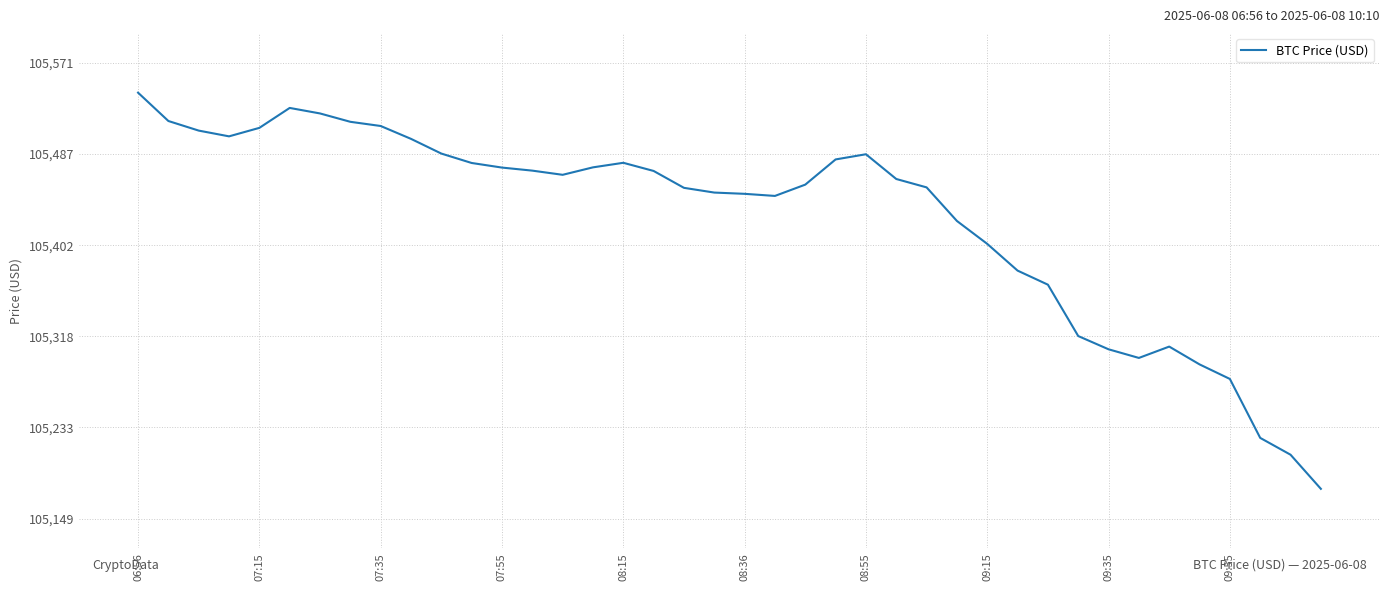

What is the maximum value shown in the chart?

105543.7